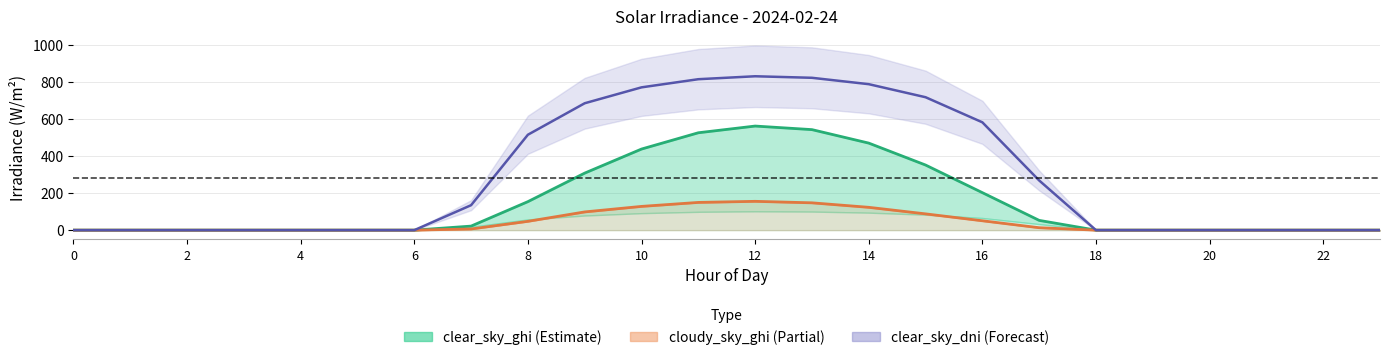

Reading left to right, extract all data points from this chart.

clear_sky_ghi: 0.0	0.0	0.0	0.0	0.0	0.0	0.0	21.8	154.0	308.1	437.9	525.9	562.2	542.9	470.1	351.7	202.5	52.7	0.0	0.0	0.0	0.0	0.0	0.0
clear_sky_dni: 0.0	0.0	0.0	0.0	0.0	0.0	0.0	134.8	515.3	685.3	771.2	815.2	831.0	822.8	788.3	717.9	582.4	268.4	0.0	0.0	0.0	0.0	0.0	0.0
cloudy_sky_ghi: 0.0	0.0	0.0	0.0	0.0	0.0	0.0	6.3	47.6	98.4	128.2	149.7	155.6	147.6	123.3	87.9	50.6	13.2	0.0	0.0	0.0	0.0	0.0	0.0